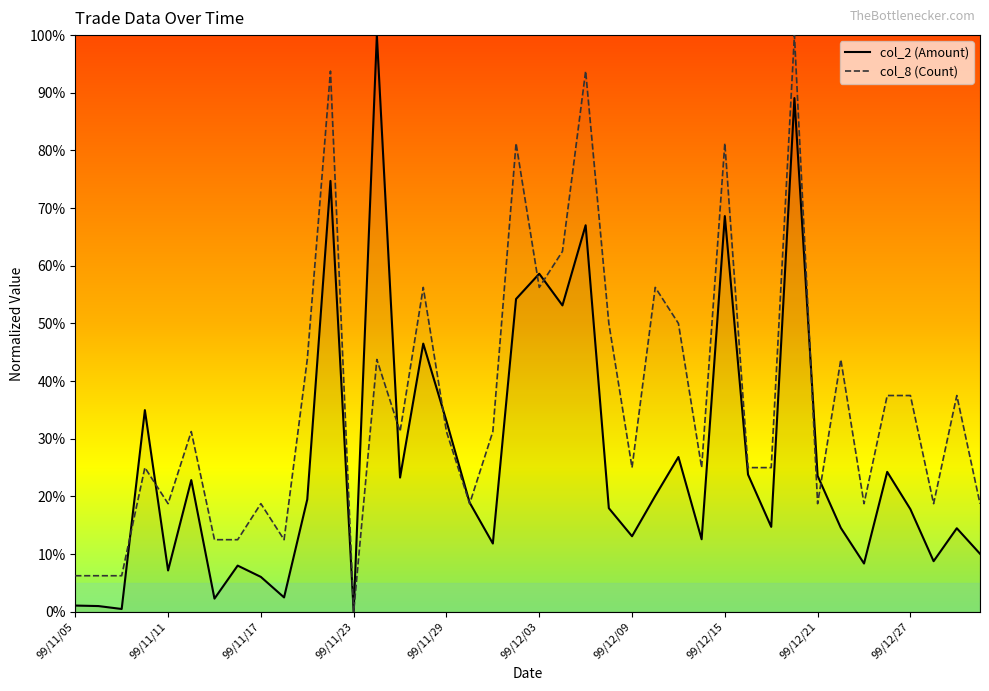

Which category has the lowest value in the col_8 (Count) series?

99/11/23